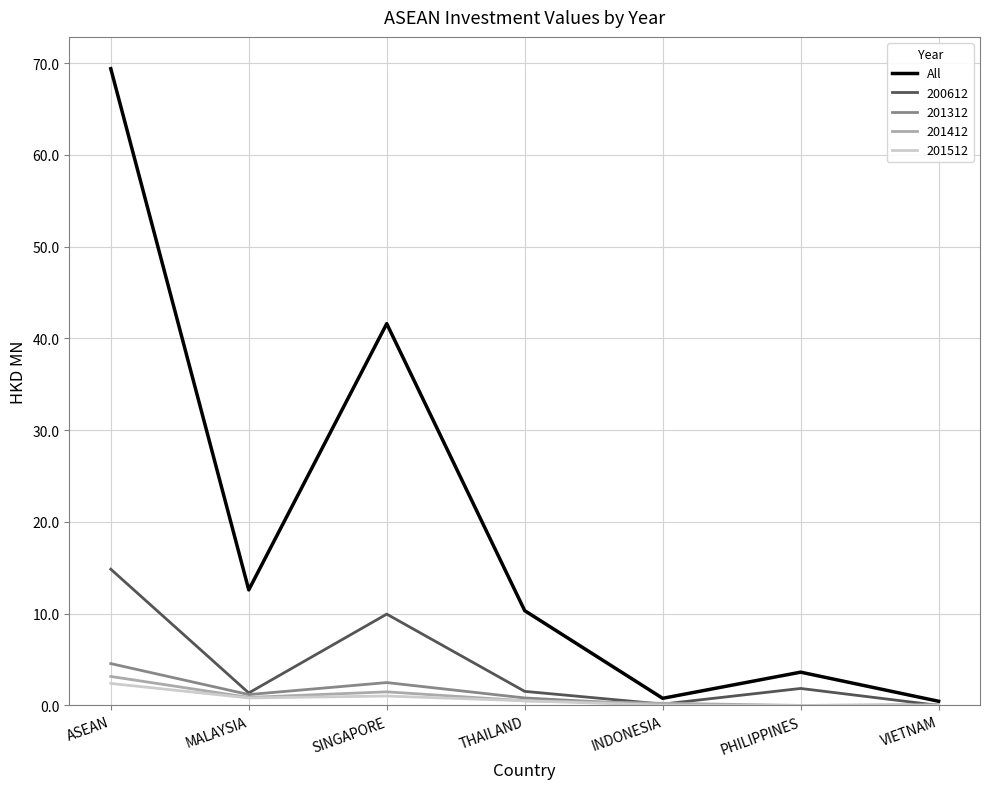

The 201312 series shows 0.0 at INDONESIA. True or false?

True